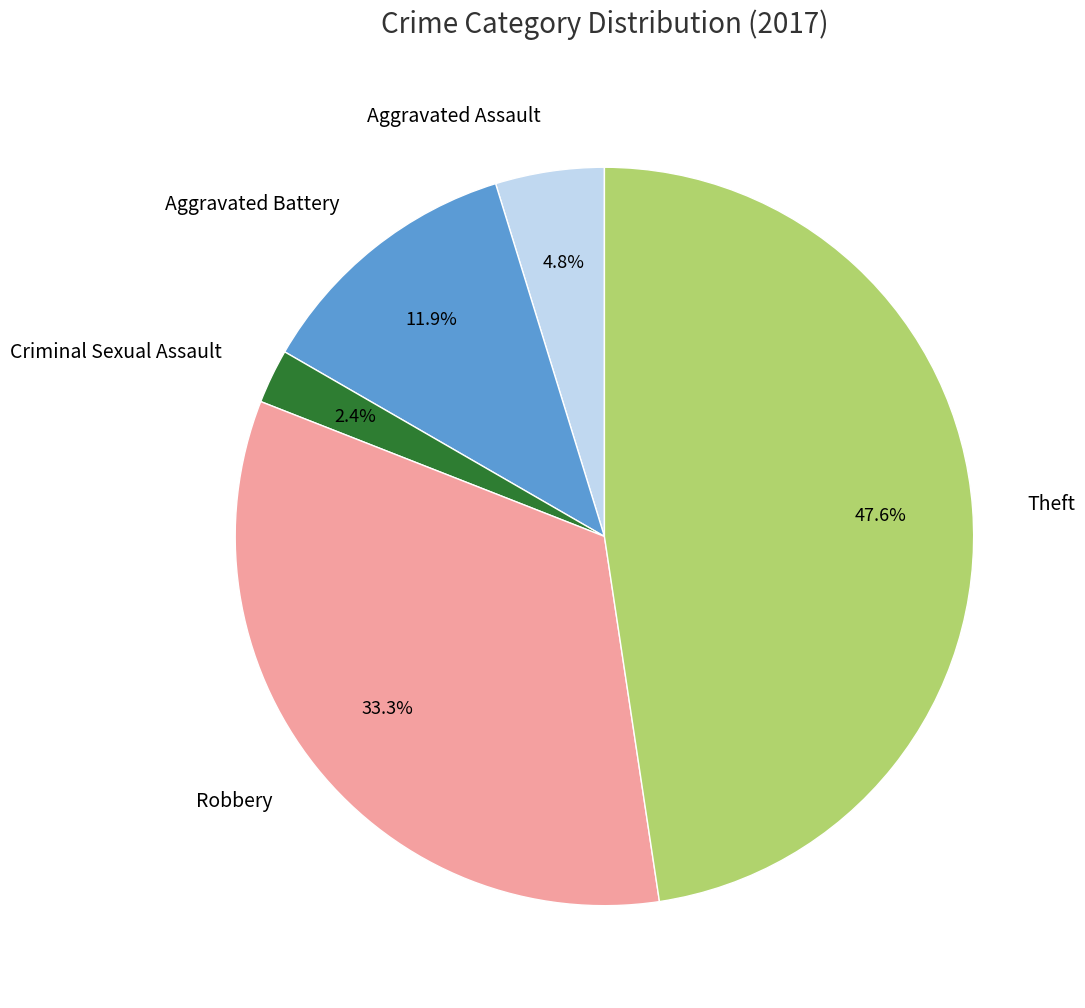

What percentage is the Criminal Sexual Assault slice, to the nearest percent?

2%